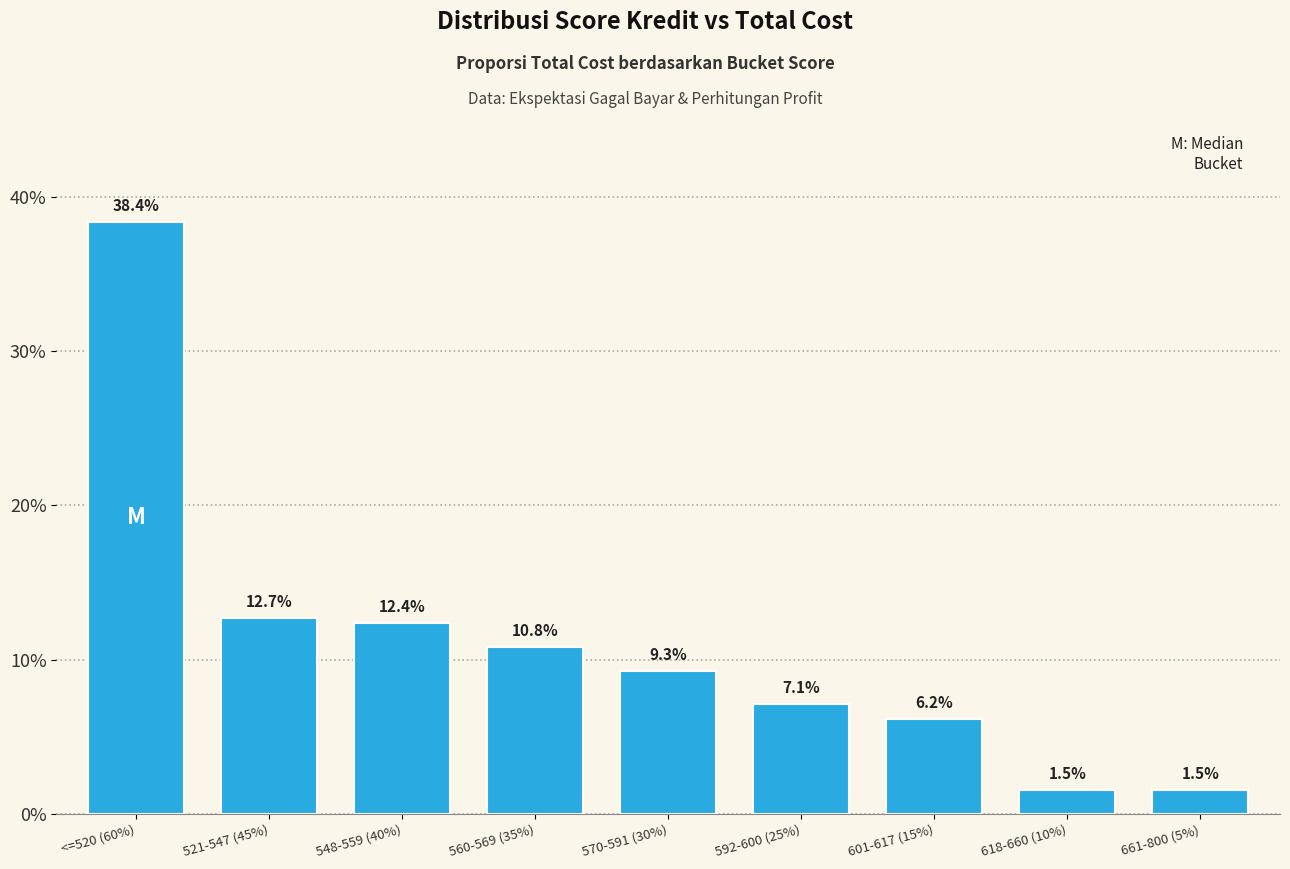

Reading left to right, extract all data points from this chart.

<=520 (60%)=38.4	521-547 (45%)=12.7	548-559 (40%)=12.4	560-569 (35%)=10.8	570-591 (30%)=9.3	592-600 (25%)=7.1	601-617 (15%)=6.2	618-660 (10%)=1.5	661-800 (5%)=1.5